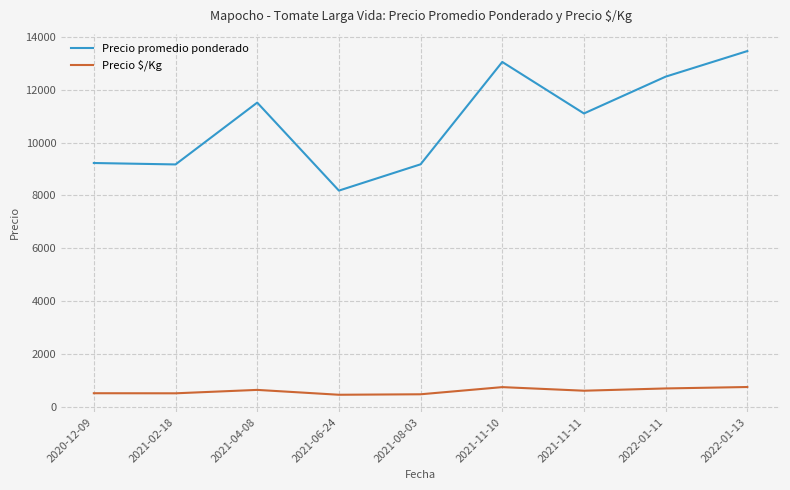

Rank the series at 2021-02-18 from highest to lowest value.

Precio promedio ponderado, Precio $/Kg